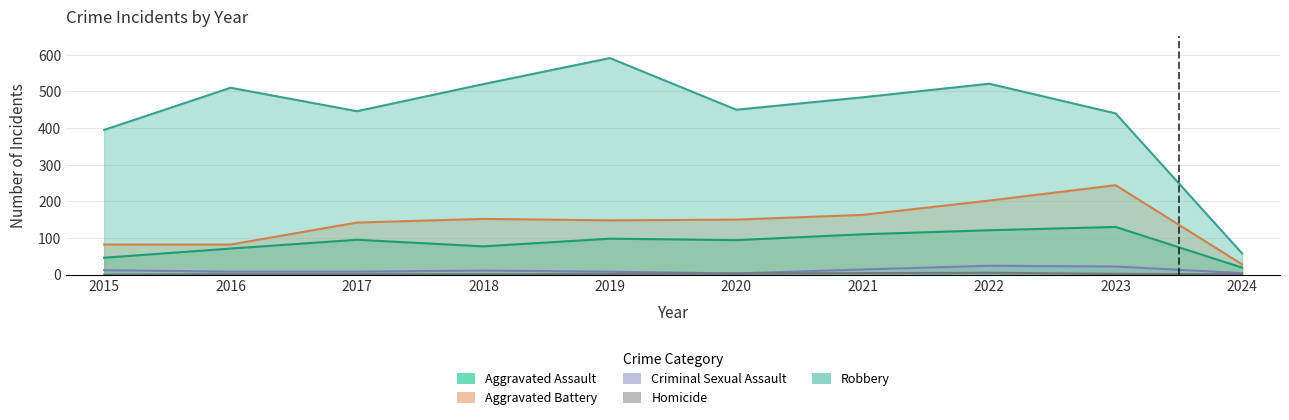

True or false: Criminal Sexual Assault and Robbery cross at least once.

False